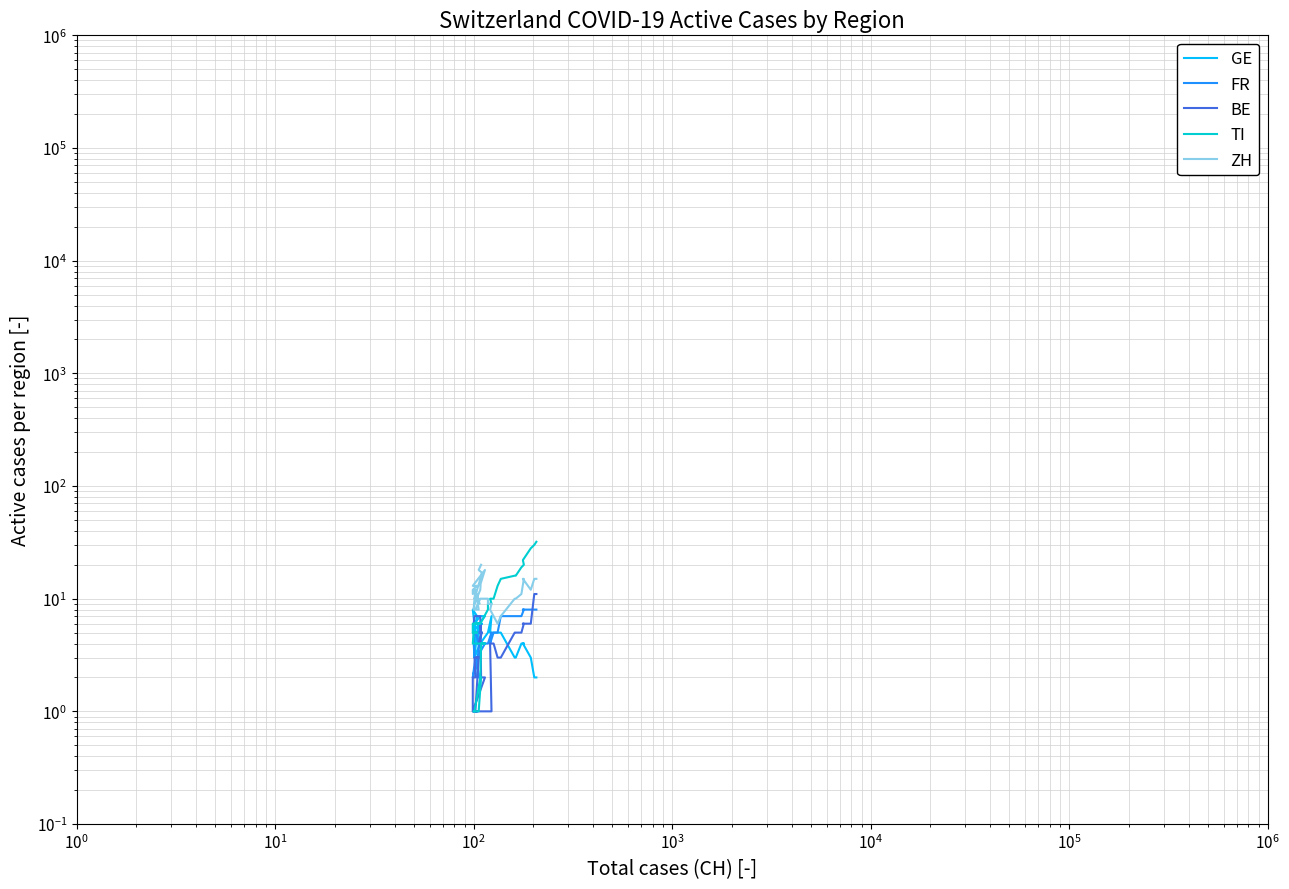

How many interior local peaks does the GE series have?

2